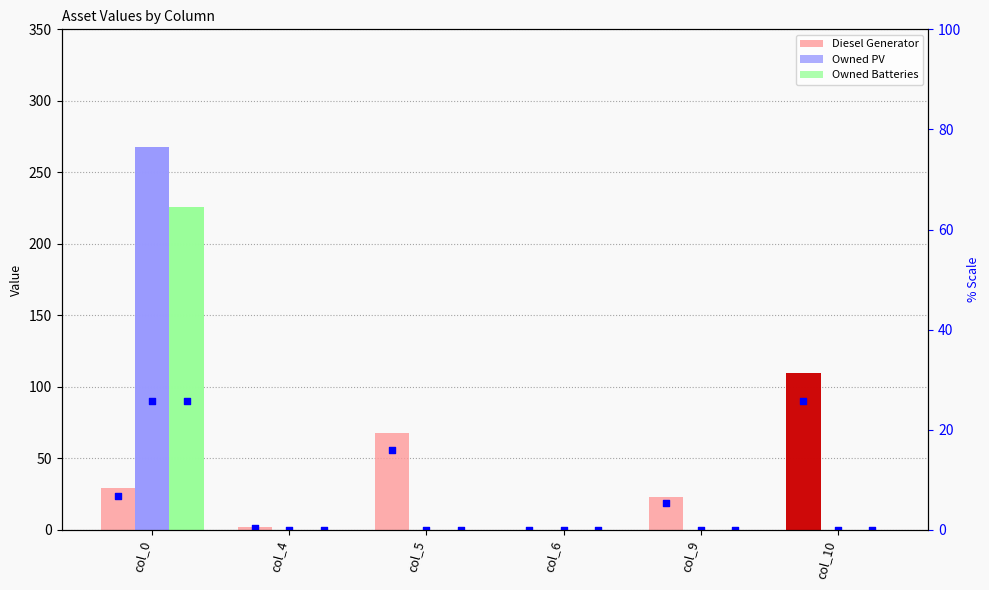

Which series reaches the minimum Y coordinate?

Diesel Generator